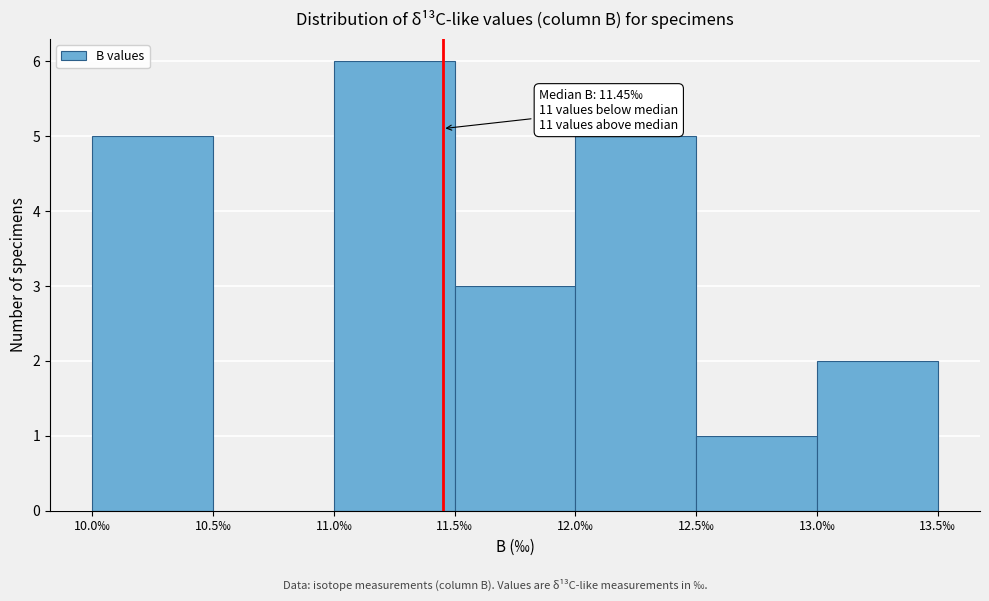

Which range on the x-axis has the tallest bar?

11.0 to 11.5